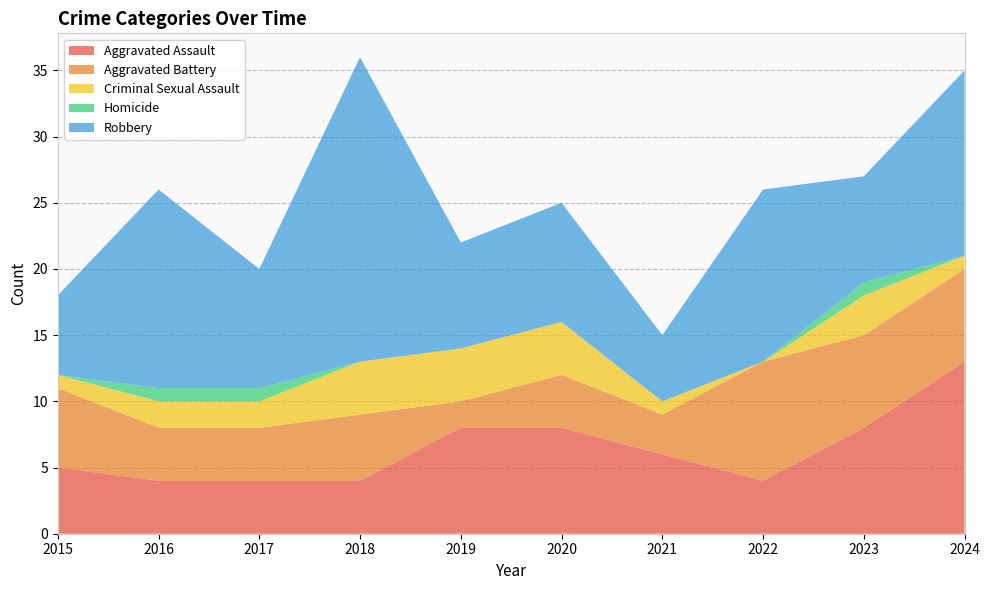

Reading left to right, extract all data points from this chart.

Aggravated Assault: 5	4	4	4	8	8	6	4	8	13
Aggravated Battery: 6	4	4	5	2	4	3	9	7	7
Criminal Sexual Assault: 1	2	2	4	4	4	1	0	3	1
Homicide: 0	1	1	0	0	0	0	0	1	0
Robbery: 6	15	9	23	8	9	5	13	8	14